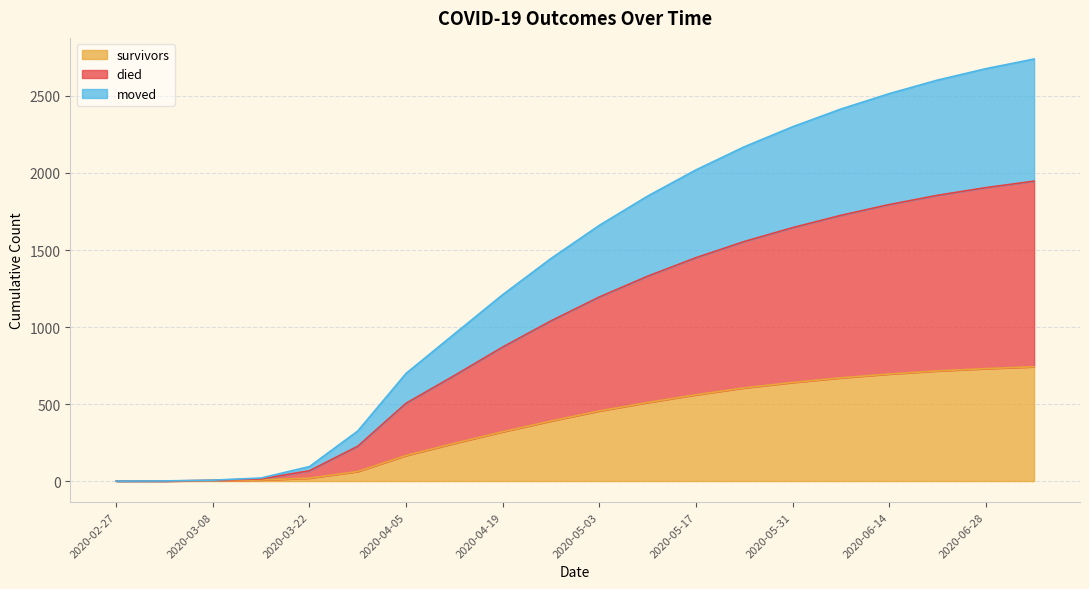

What is the highest value of the survivors series?

742